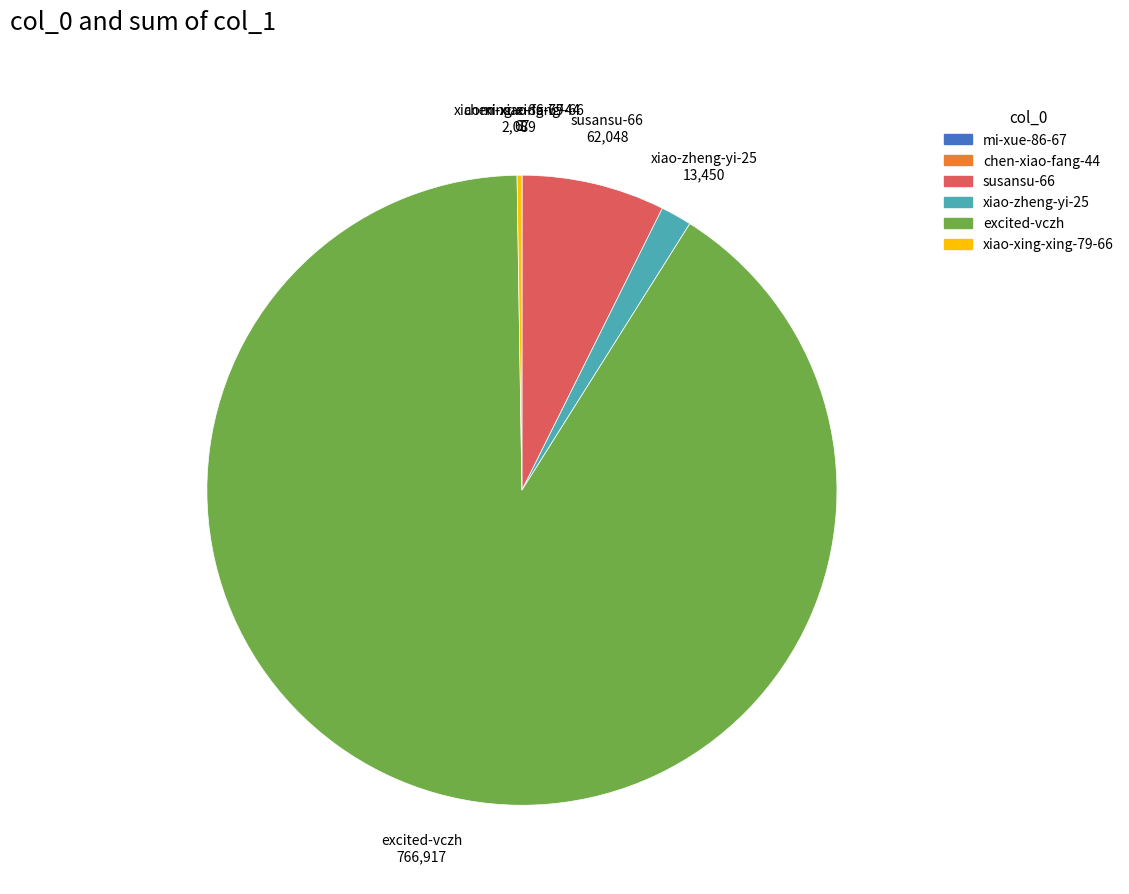

Does excited-vczh account for over 50% of the chart?

Yes